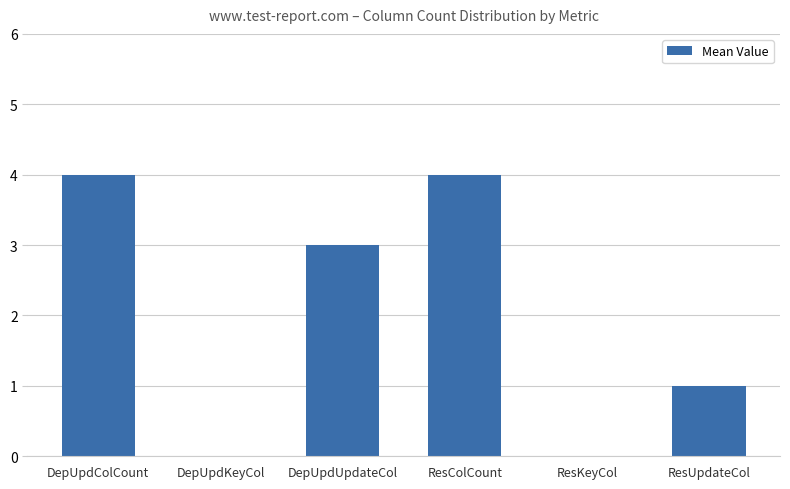

Between DepUpdUpdateCol and DepUpdKeyCol, which is larger?

DepUpdUpdateCol